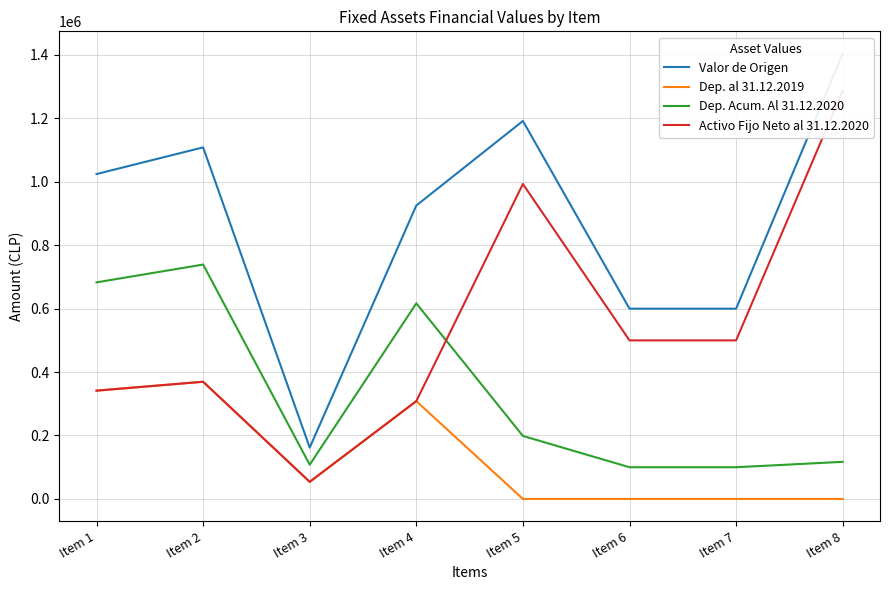

Which series changed the most between Item 5 and Item 7?

Valor de Origen